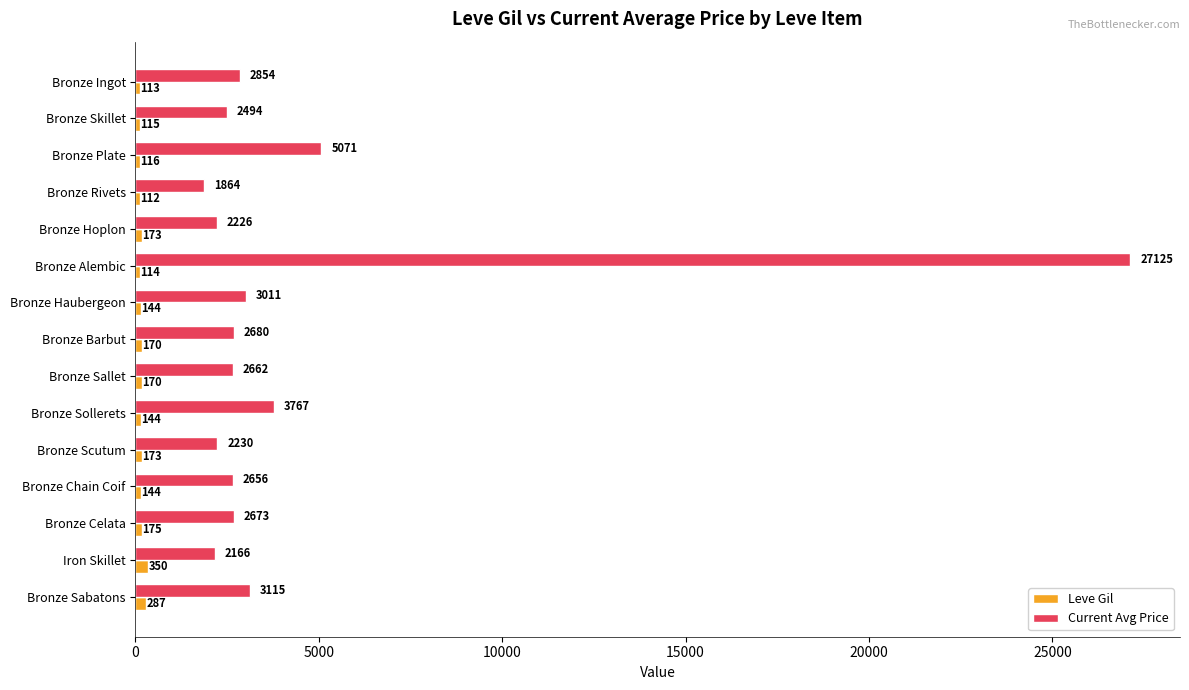

List the labels in order of Current Avg Price value, largest first.

Bronze Alembic, Bronze Plate, Bronze Sollerets, Bronze Sabatons, Bronze Haubergeon, Bronze Ingot, Bronze Barbut, Bronze Celata, Bronze Sallet, Bronze Chain Coif, Bronze Skillet, Bronze Scutum, Bronze Hoplon, Iron Skillet, Bronze Rivets